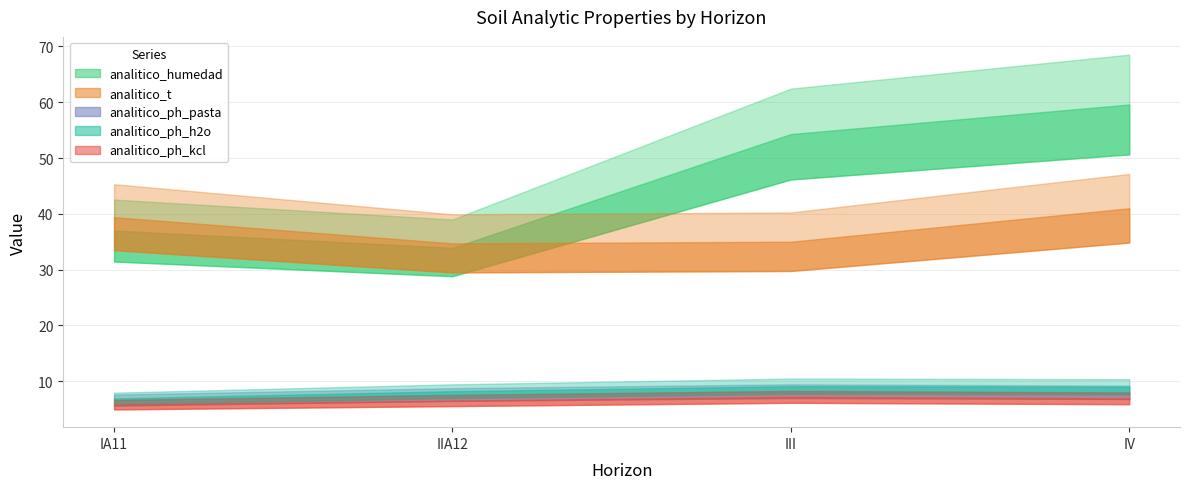

In analitico_t, how many points are lower than both neighbors (excluding endpoints)?

1